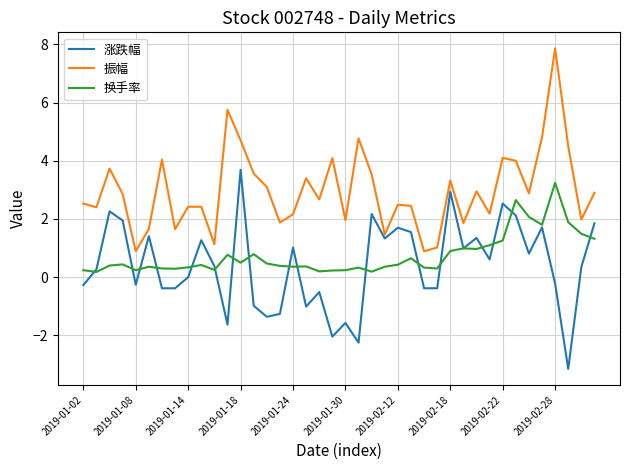

What is the greatest value displayed?

7.9